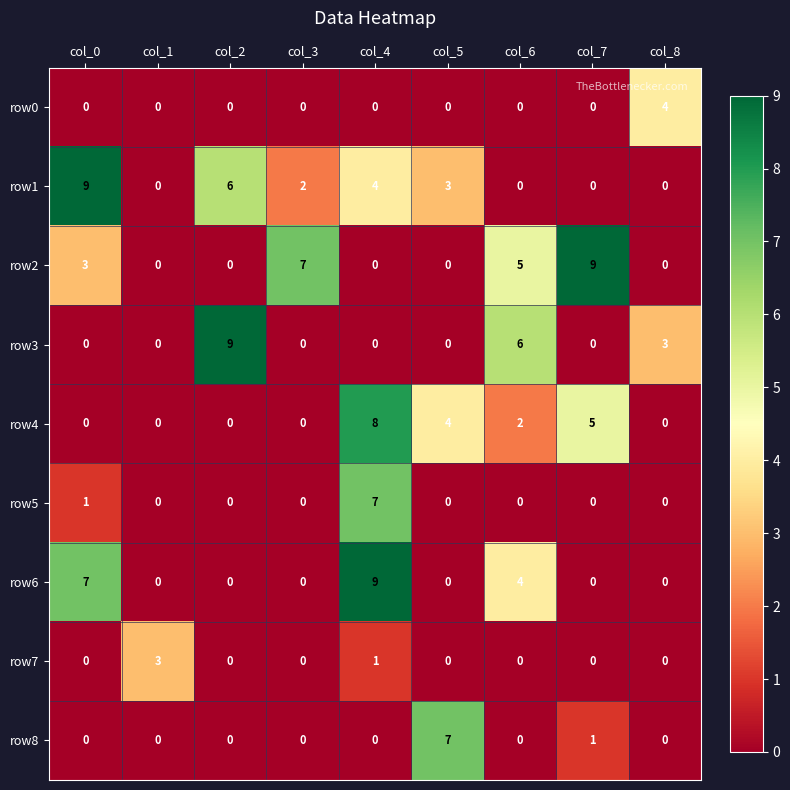

At which category is the sum across all series the highest?

col_4